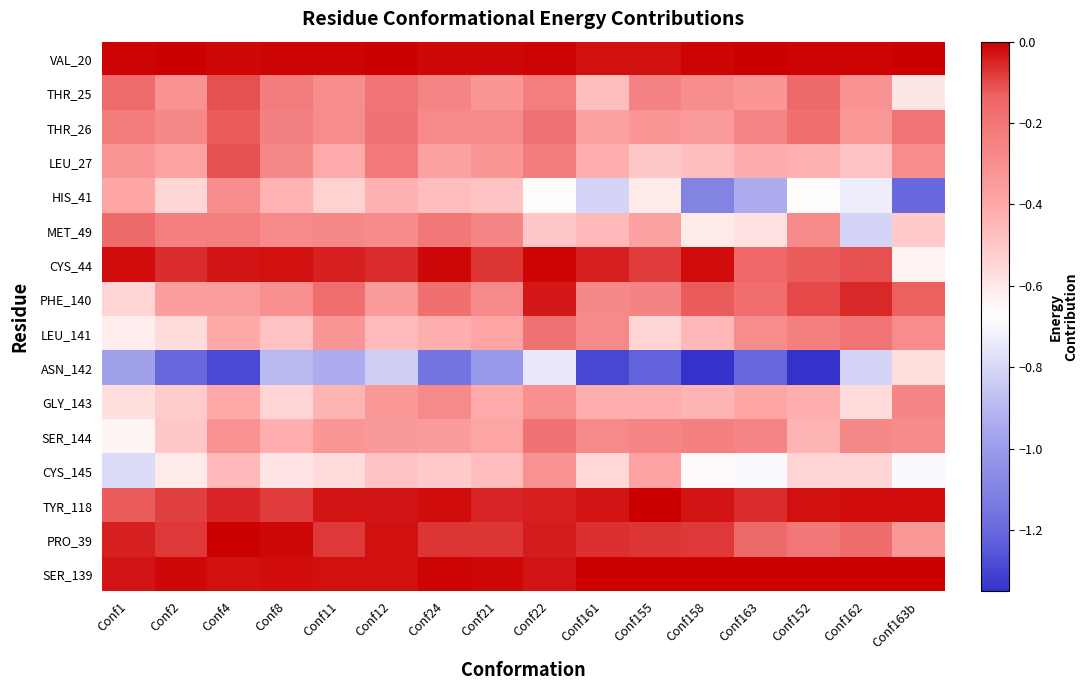

What is the total value across all series at Conf152?

-5.2